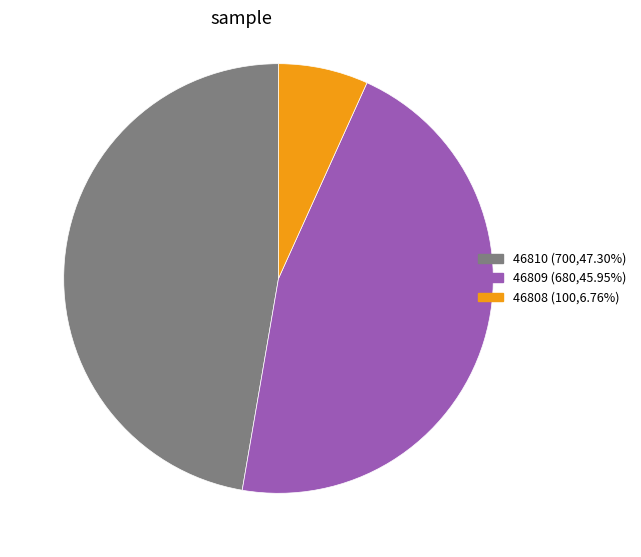

Combined, do 46808 (100,6.76%) and 46809 (680,45.95%) account for over 50%?

Yes